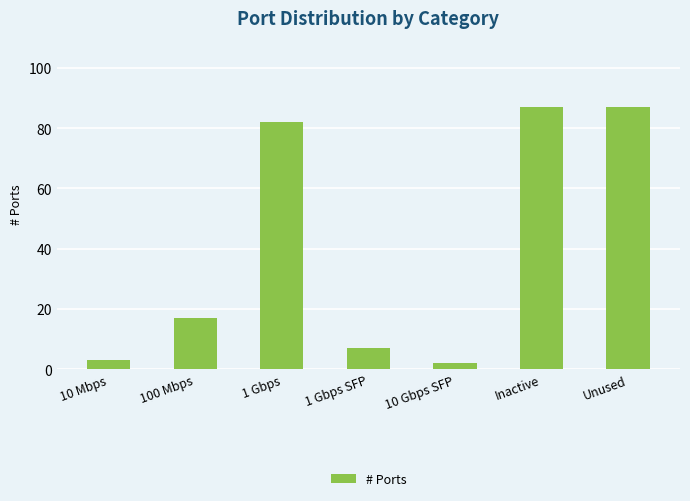

Which has a higher value, Unused or 10 Mbps?

Unused